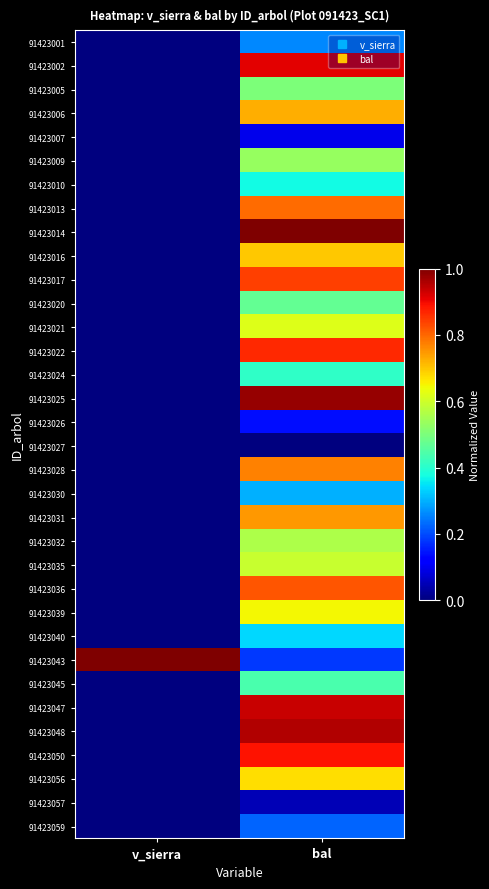

At which category is the sum across all series the highest?

bal